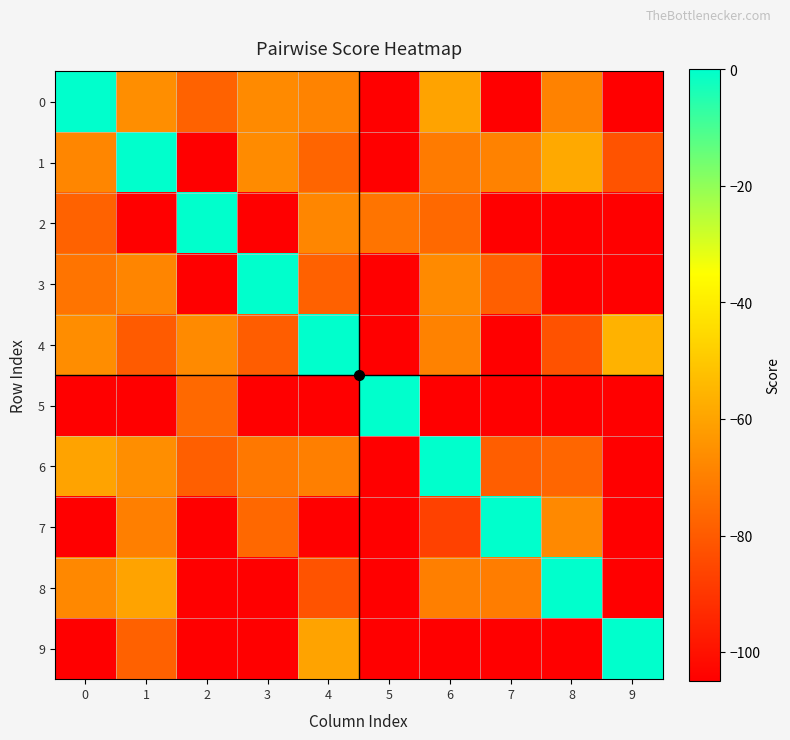

How many categories are shown in the chart?

10